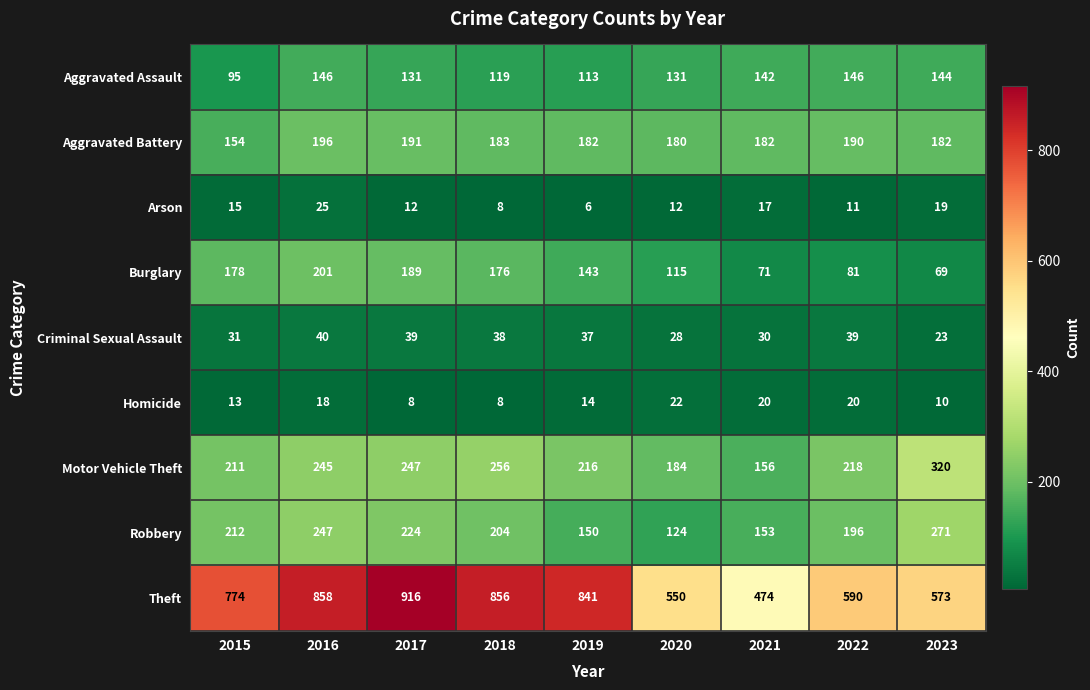

Count the number of data series in this chart.

9